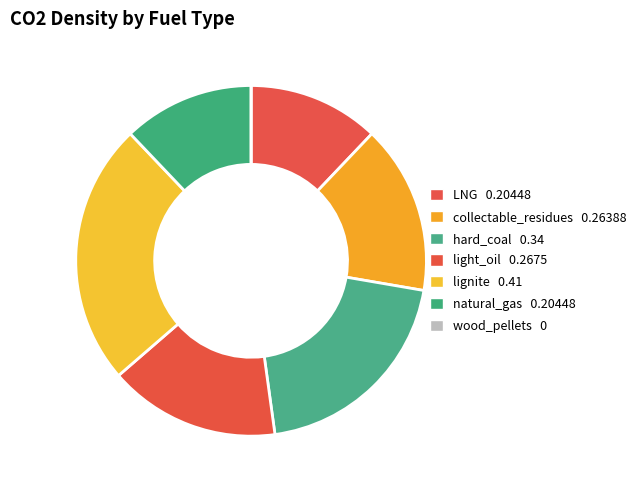

How many slices are in this pie chart?

7